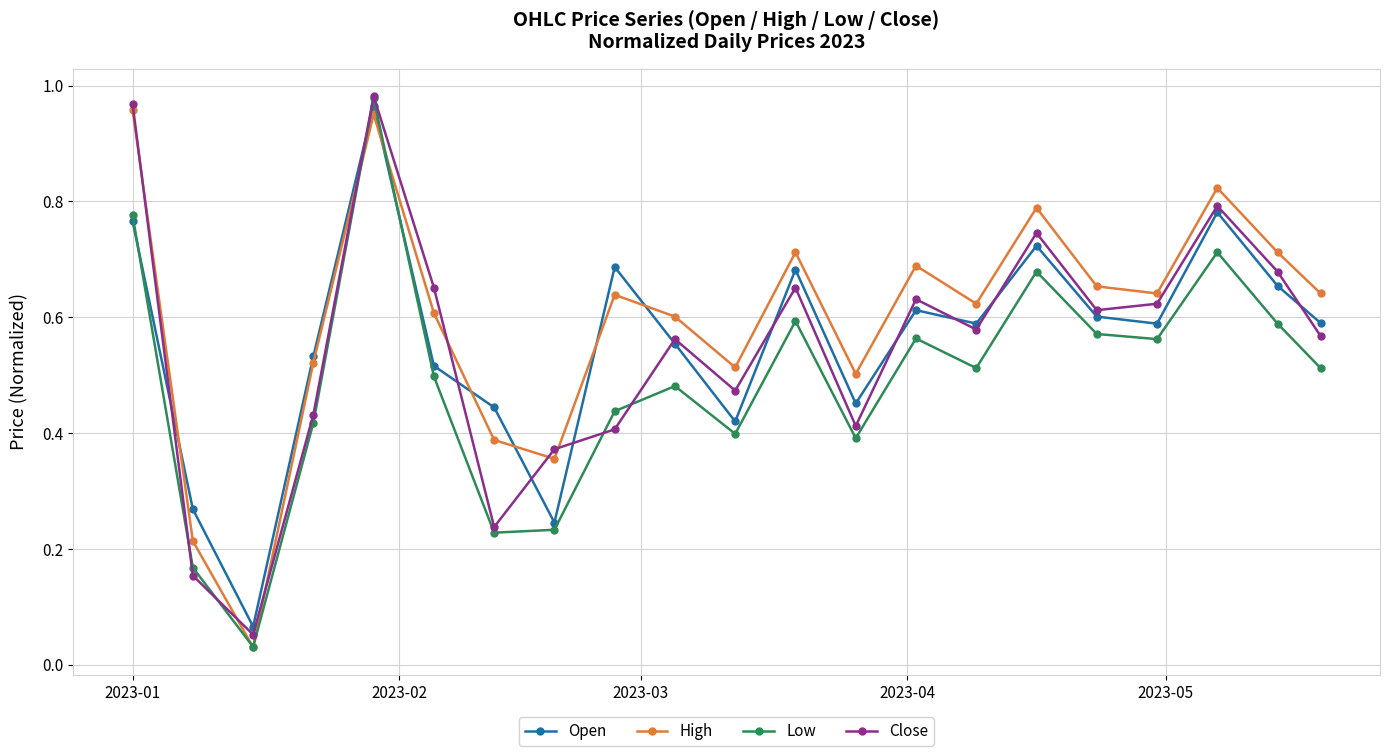

True or false: Open and High cross at least once.

True